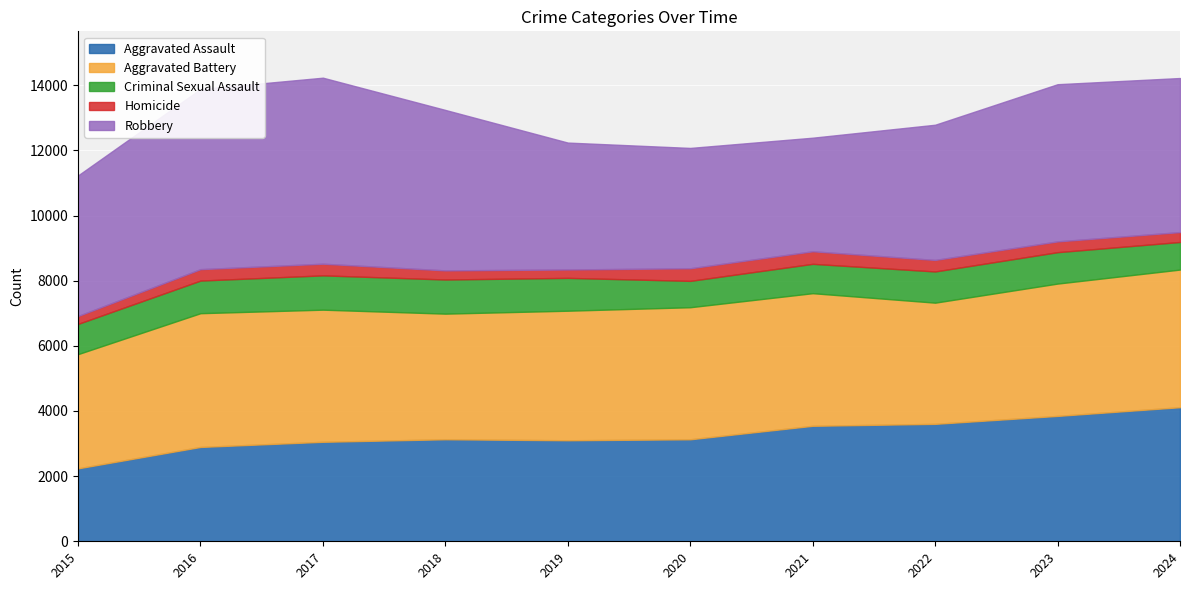

Reading left to right, transcribe all the data shown in this chart.

Aggravated Assault: 2015=2239	2016=2896	2017=3054	2018=3132	2019=3101	2020=3131	2021=3545	2022=3605	2023=3849	2024=4116
Aggravated Battery: 2015=3506	2016=4106	2017=4056	2018=3856	2019=3977	2020=4054	2021=4071	2022=3720	2023=4062	2024=4225
Criminal Sexual Assault: 2015=928	2016=1001	2017=1053	2018=1048	2019=1008	2020=809	2021=901	2022=958	2023=964	2024=847
Homicide: 2015=243	2016=351	2017=358	2018=280	2019=258	2020=387	2021=386	2022=354	2023=331	2024=304
Robbery: 2015=4315	2016=5530	2017=5710	2018=4925	2019=3895	2020=3694	2021=3486	2022=4150	2023=4825	2024=4729